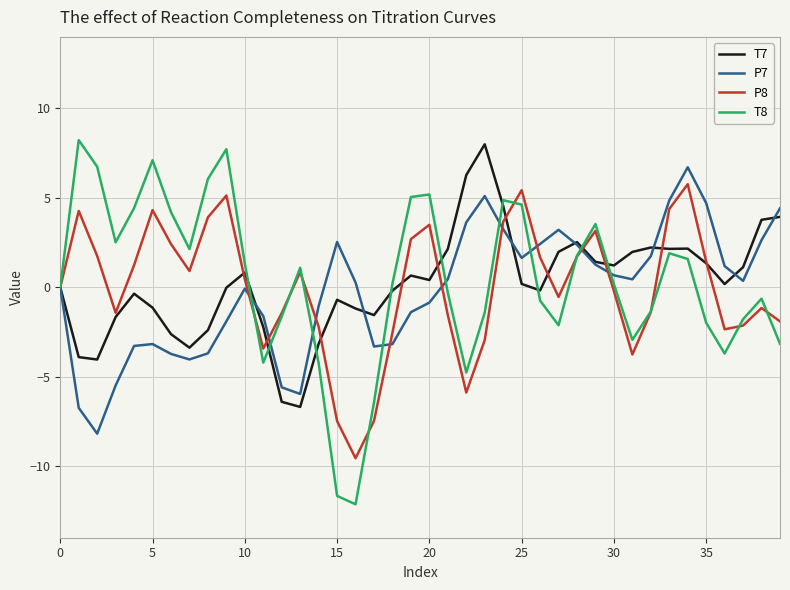

How many distinct data groups are displayed?

4